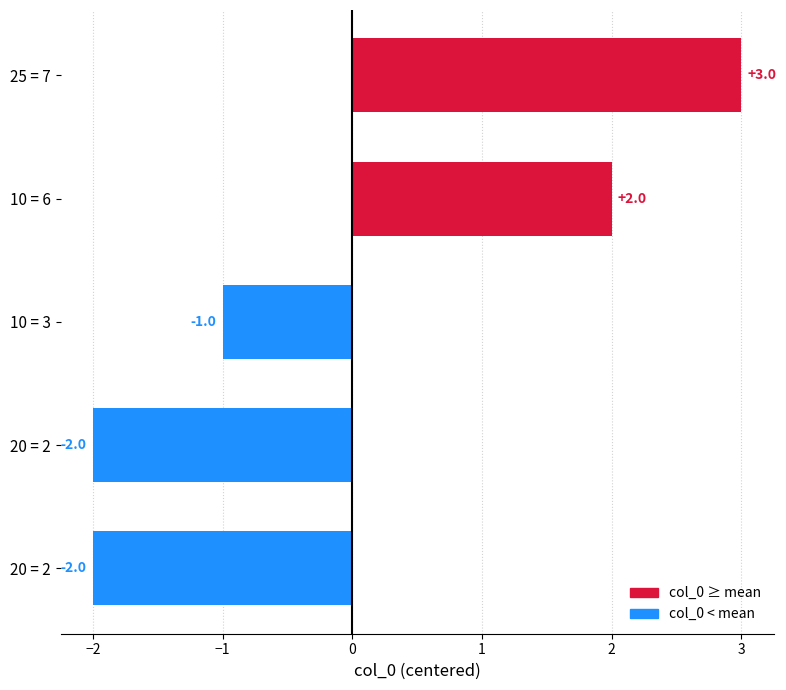

Are the bars grouped side by side (vs. stacked)?

No